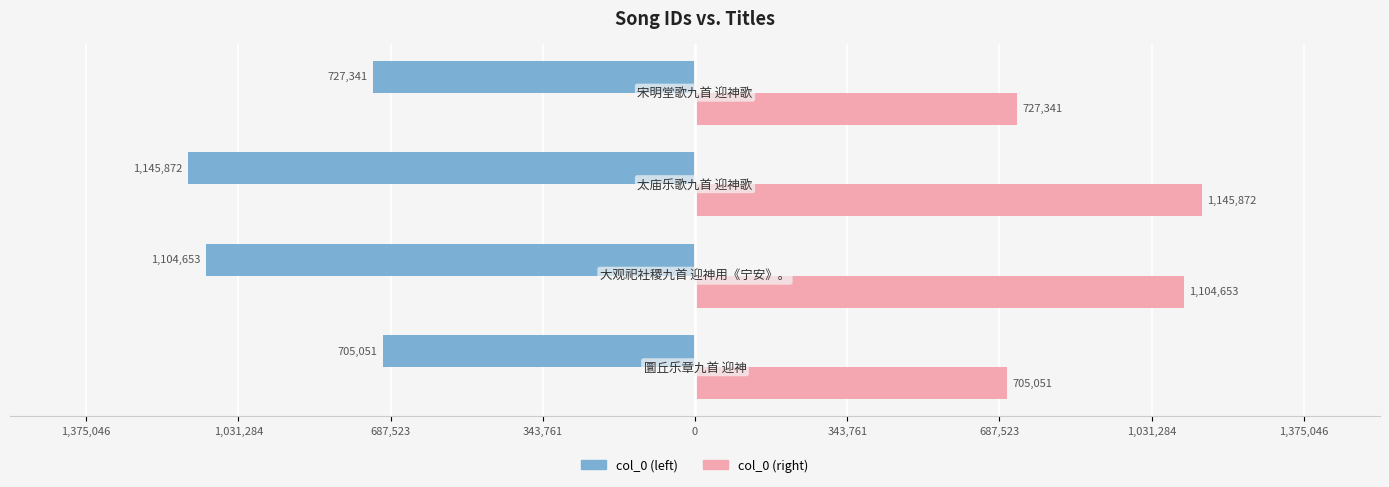

What are all the series names shown in the legend?

col_0 (left), col_0 (right)